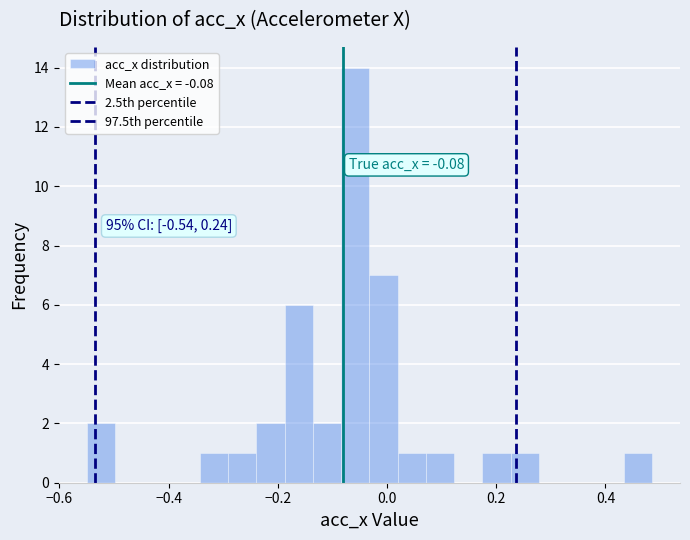

Around what value on the x-axis is the tallest bar? Give the approximate position of its centre, as read against the axis.

-0.06